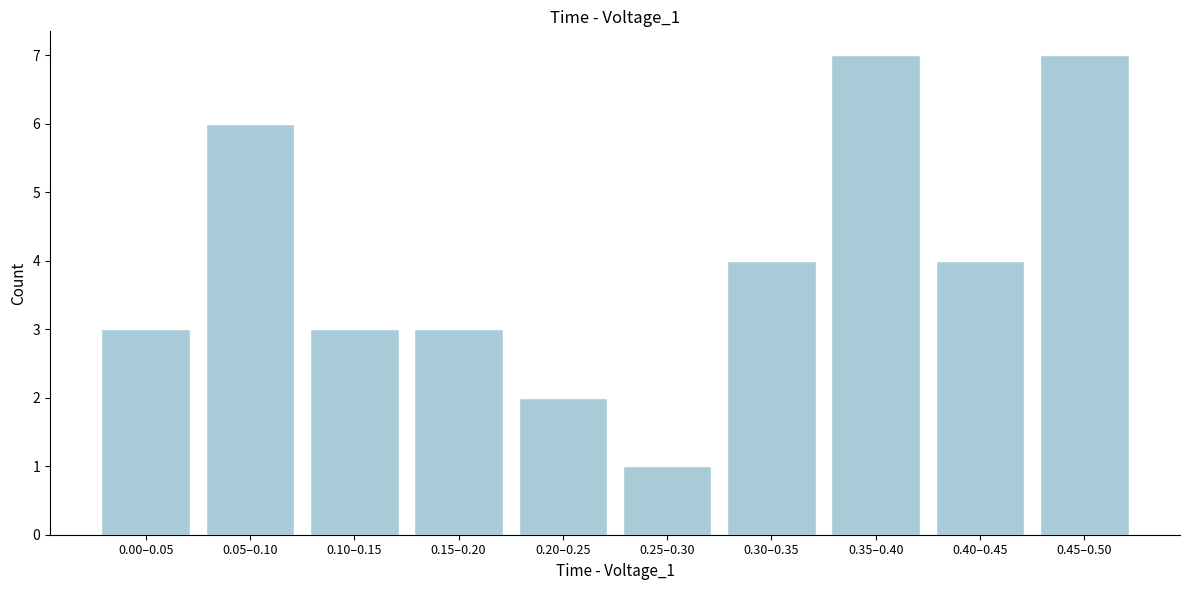

Reading left to right, extract all data points from this chart.

0.00–0.05=3	0.05–0.10=6	0.10–0.15=3	0.15–0.20=3	0.20–0.25=2	0.25–0.30=1	0.30–0.35=4	0.35–0.40=7	0.40–0.45=4	0.45–0.50=7